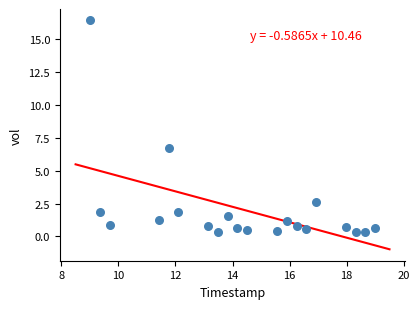

What Y value in the scatter plot is closest to 8?

6.7